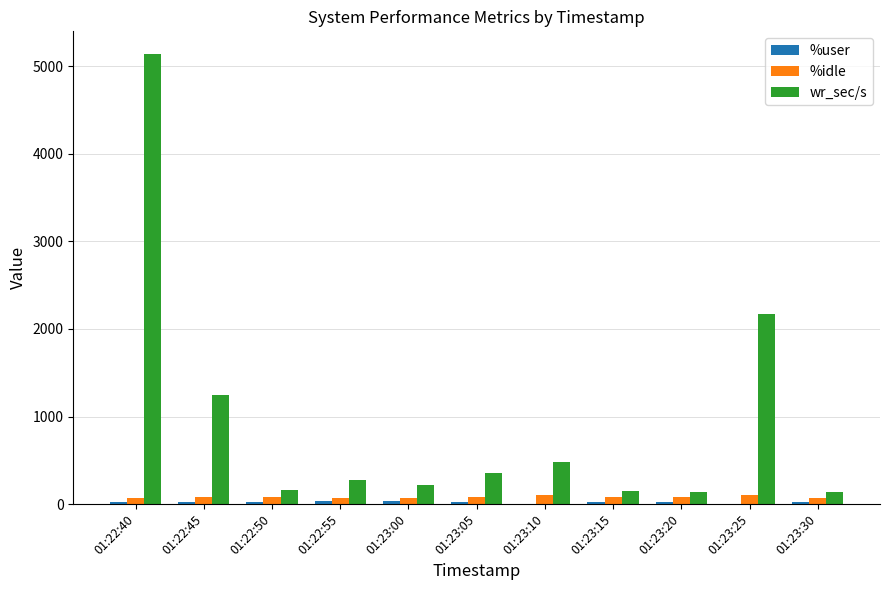

Between 01:22:50 and 01:23:25, which series saw the biggest shift?

wr_sec/s